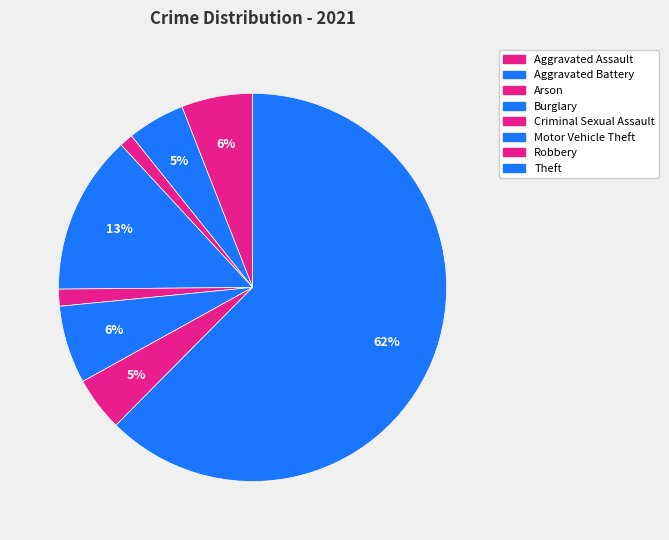

Which has a higher value, Arson or Aggravated Battery?

Aggravated Battery